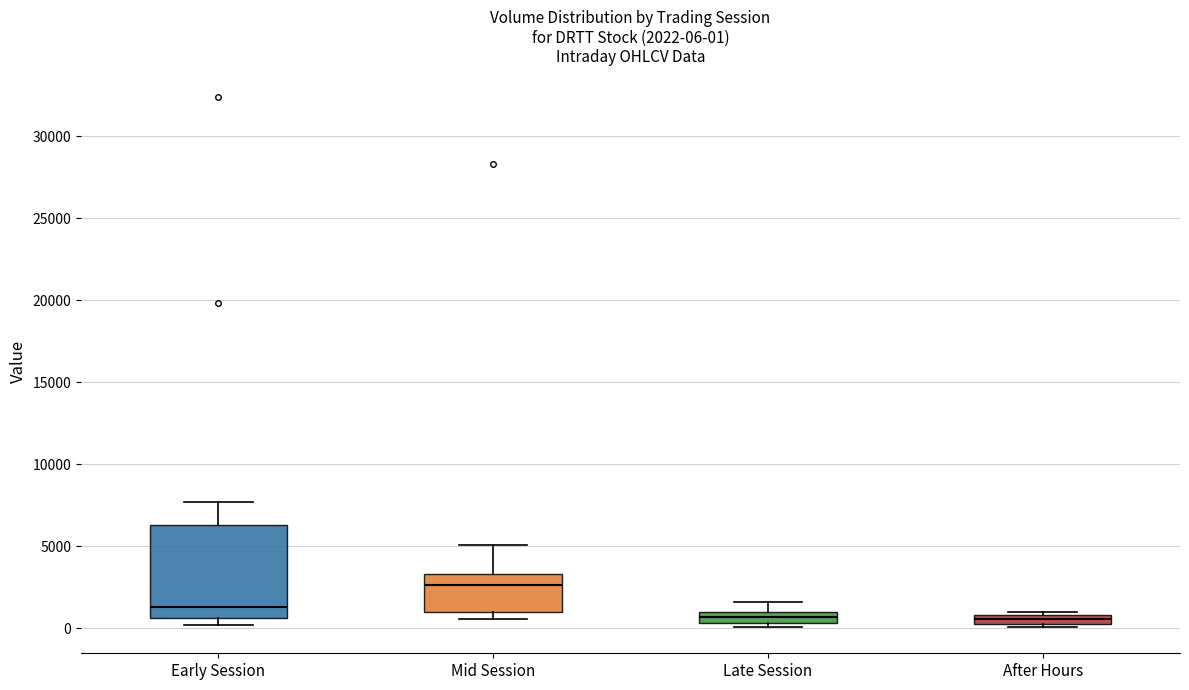

Which box's median line is the highest?

Mid Session